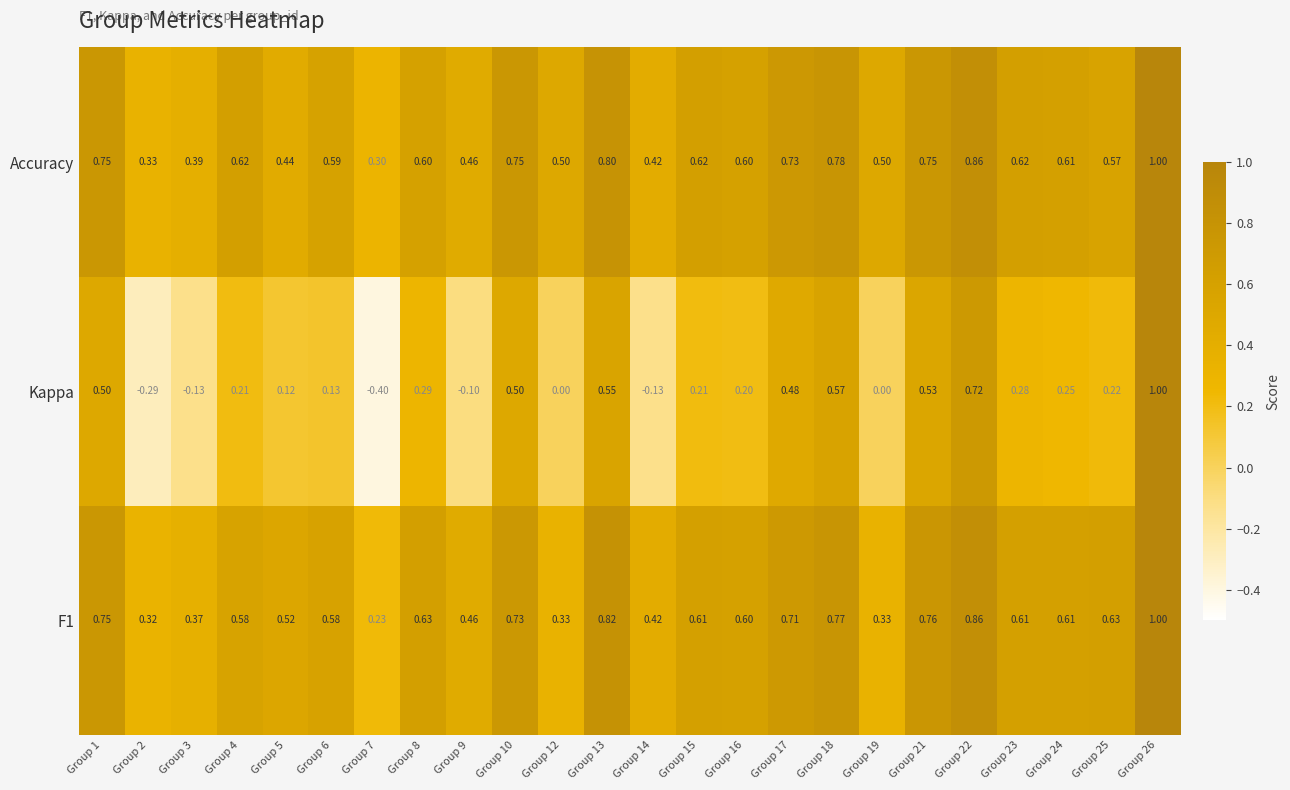

Which series has the largest total across all categories?

Accuracy